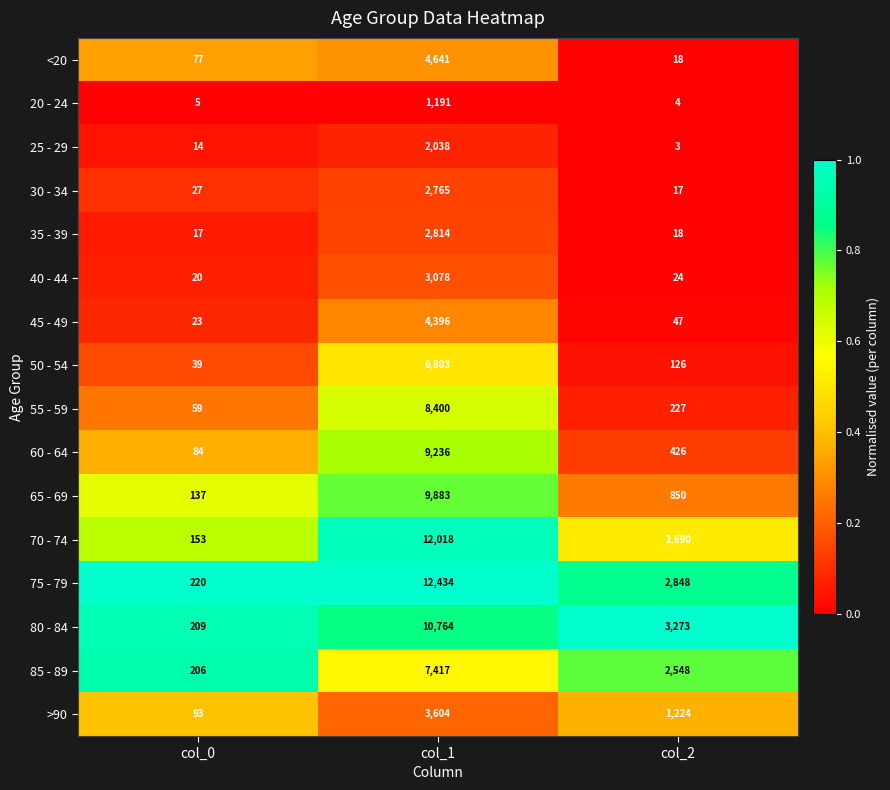

What value does the 25 - 29 series have at col_1?

2038